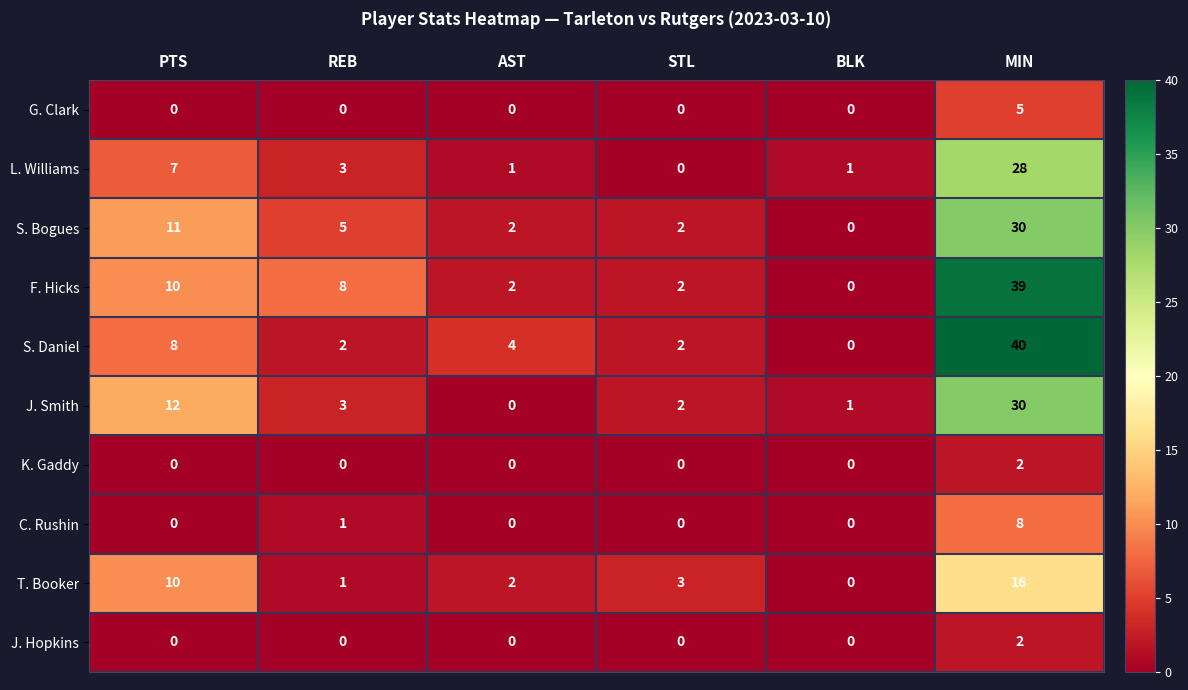

Which series has the largest total across all categories?

F. Hicks